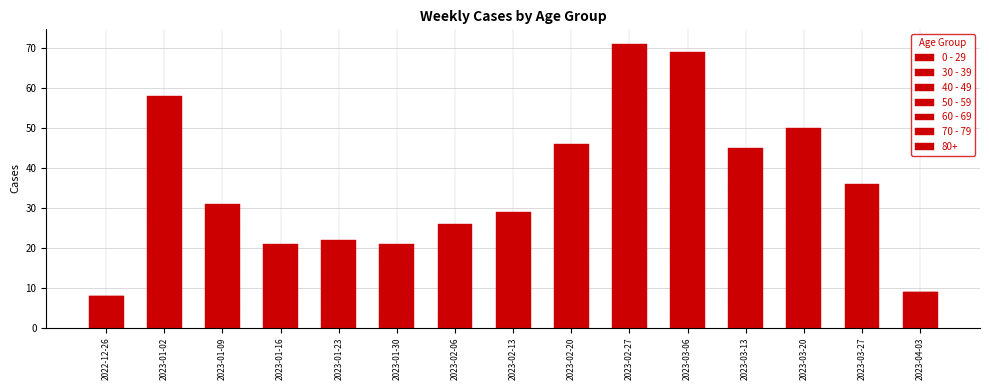

How many categories are shown in the chart?

15